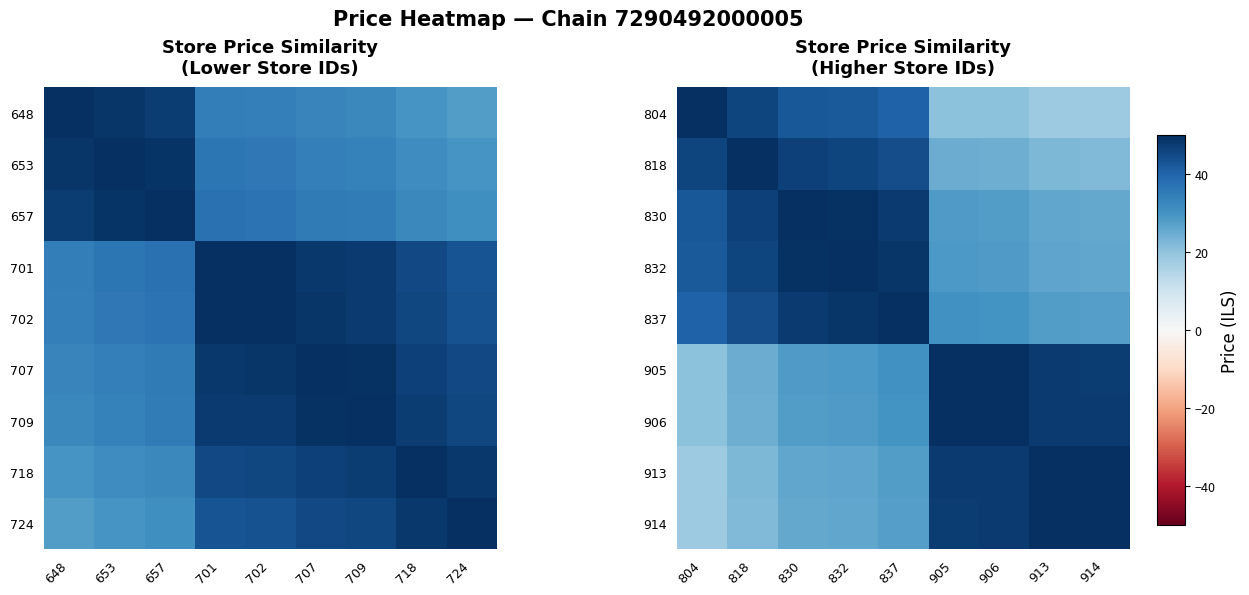

Between 830 and 905, which series saw the biggest shift?

914